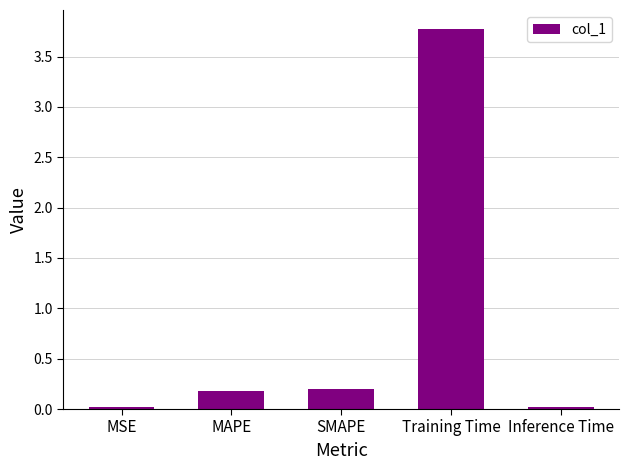

What is the value of the 2nd bar from the left?

0.2